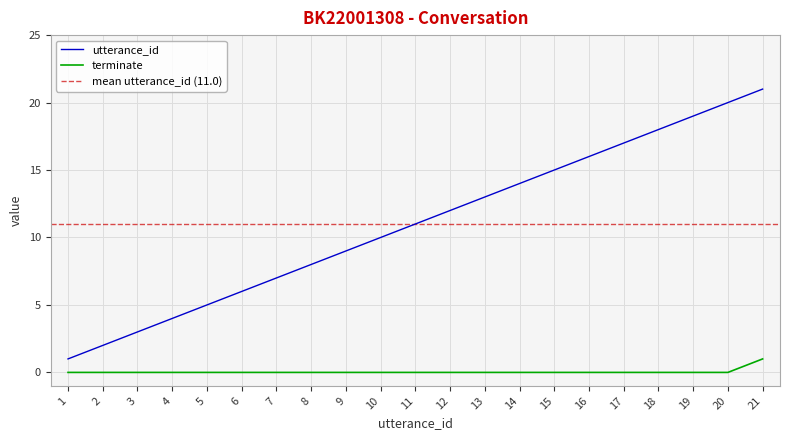

Reading left to right, extract all data points from this chart.

utterance_id: 1	2	3	4	5	6	7	8	9	10	11	12	13	14	15	16	17	18	19	20	21
terminate: 0	0	0	0	0	0	0	0	0	0	0	0	0	0	0	0	0	0	0	0	1